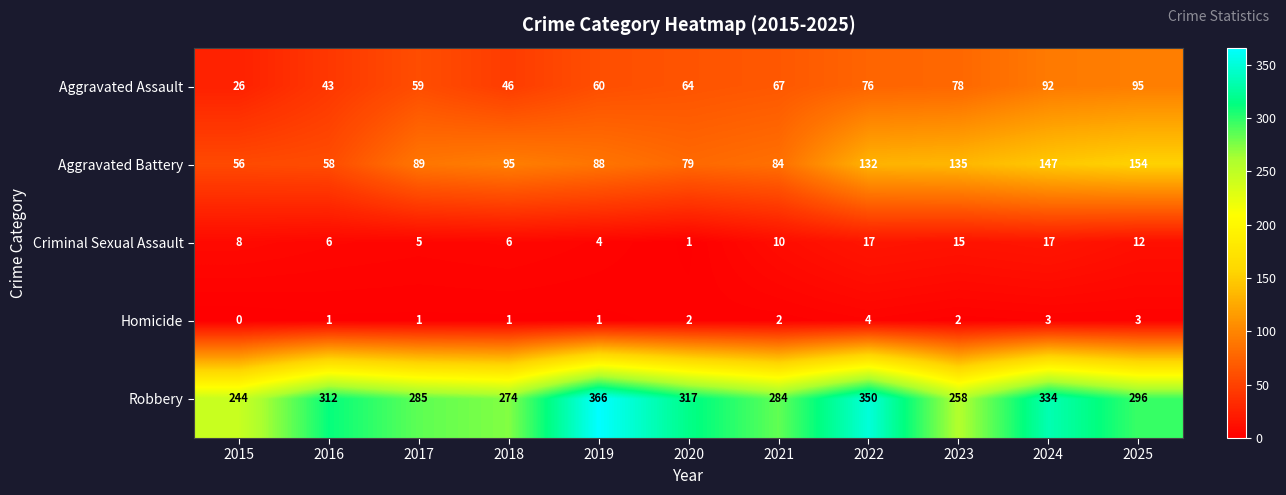

Is the value of Robbery at 2017 greater than the value of Aggravated Battery at 2023?

Yes